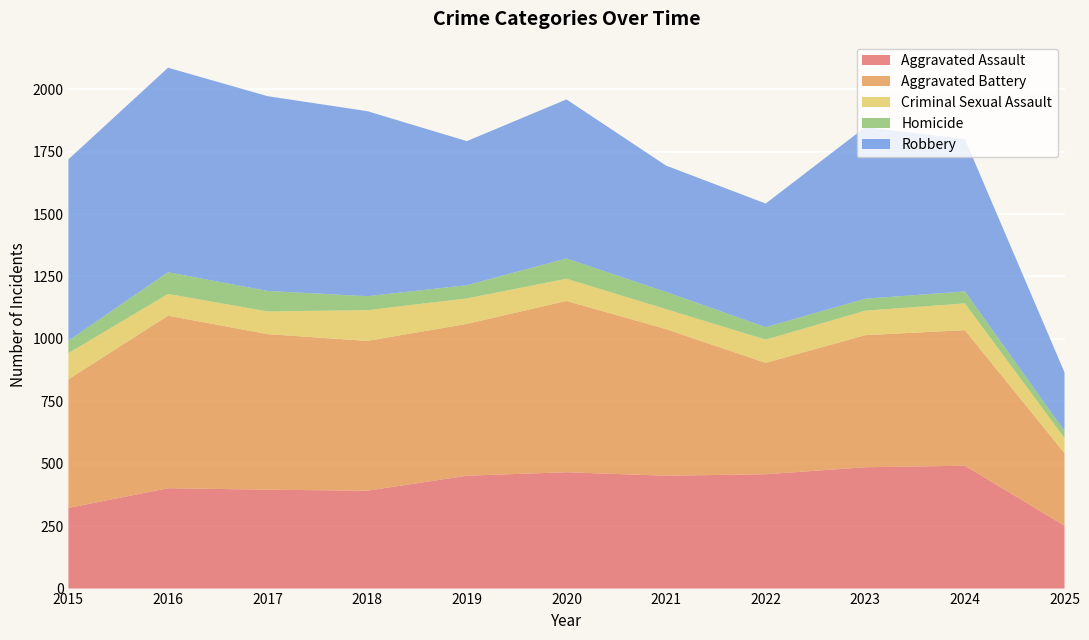

Reading left to right, extract all data points from this chart.

Aggravated Assault: 2015=323	2016=402	2017=396	2018=392	2019=452	2020=466	2021=452	2022=458	2023=486	2024=492	2025=252
Aggravated Battery: 2015=515	2016=691	2017=623	2018=600	2019=608	2020=686	2021=587	2022=446	2023=529	2024=543	2025=290
Criminal Sexual Assault: 2015=105	2016=87	2017=91	2018=123	2019=102	2020=89	2021=80	2022=93	2023=98	2024=107	2025=61
Homicide: 2015=50	2016=87	2017=82	2018=56	2019=53	2020=81	2021=69	2022=50	2023=48	2024=48	2025=28
Robbery: 2015=726	2016=819	2017=780	2018=741	2019=577	2020=637	2021=506	2022=495	2023=687	2024=610	2025=235